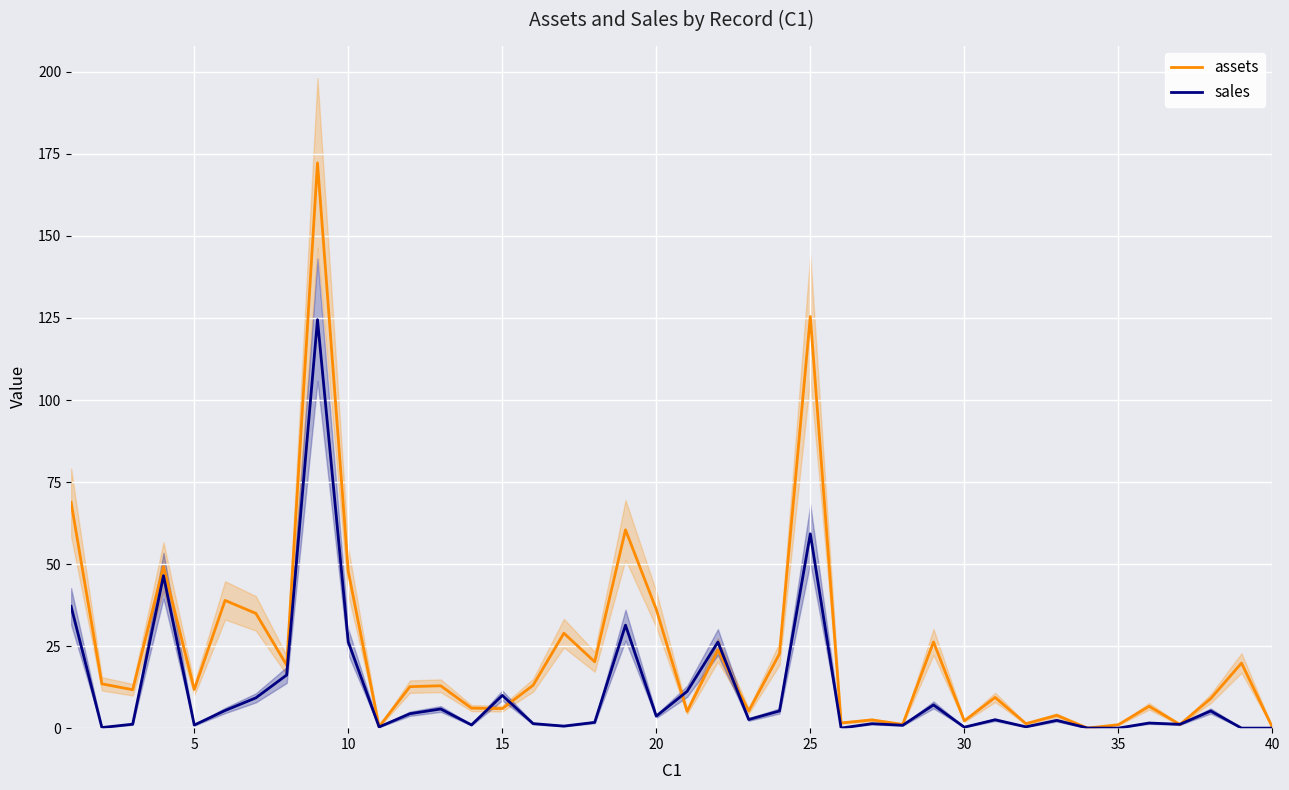

The assets series shows 0.3 at 40. True or false?

True